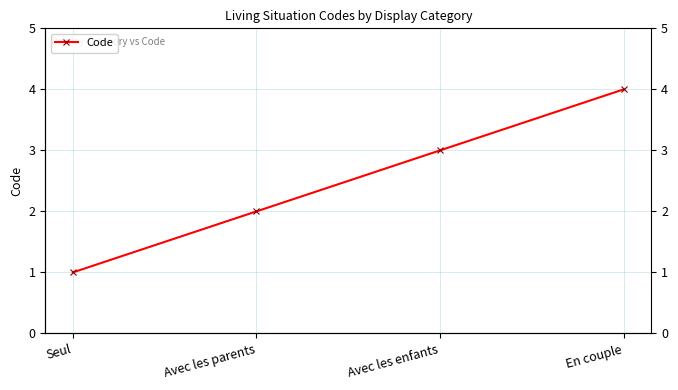

True or false: the data shows 4 at En couple.

True